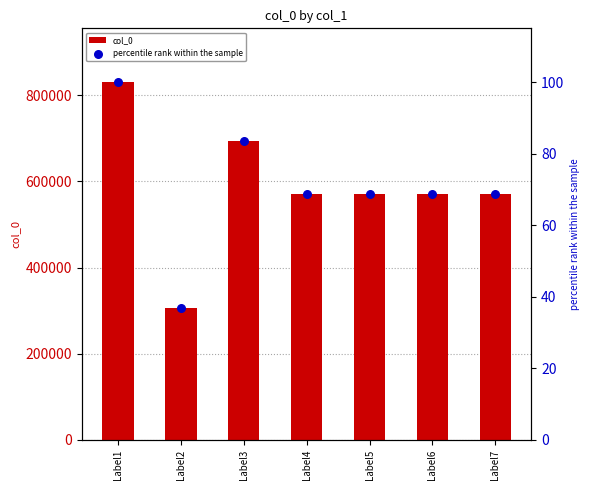

What are all the series names shown in the legend?

col_0, percentile rank within the sample